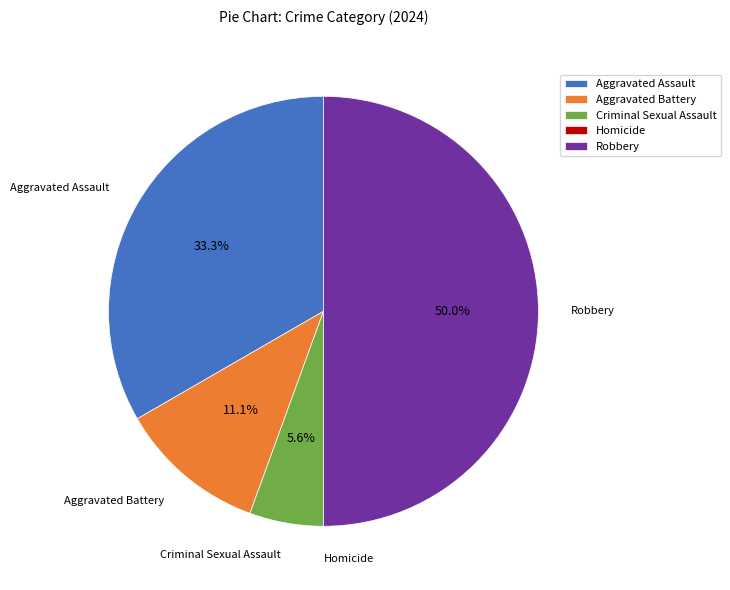

Which slice is the largest?

Robbery